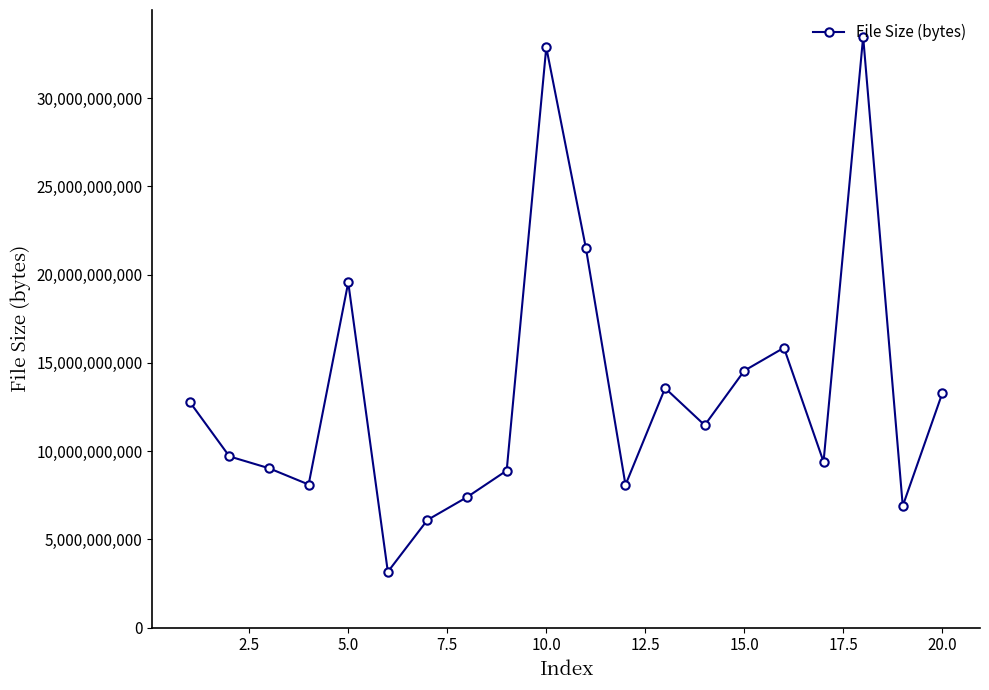

What is the sum of all values?

265631674127